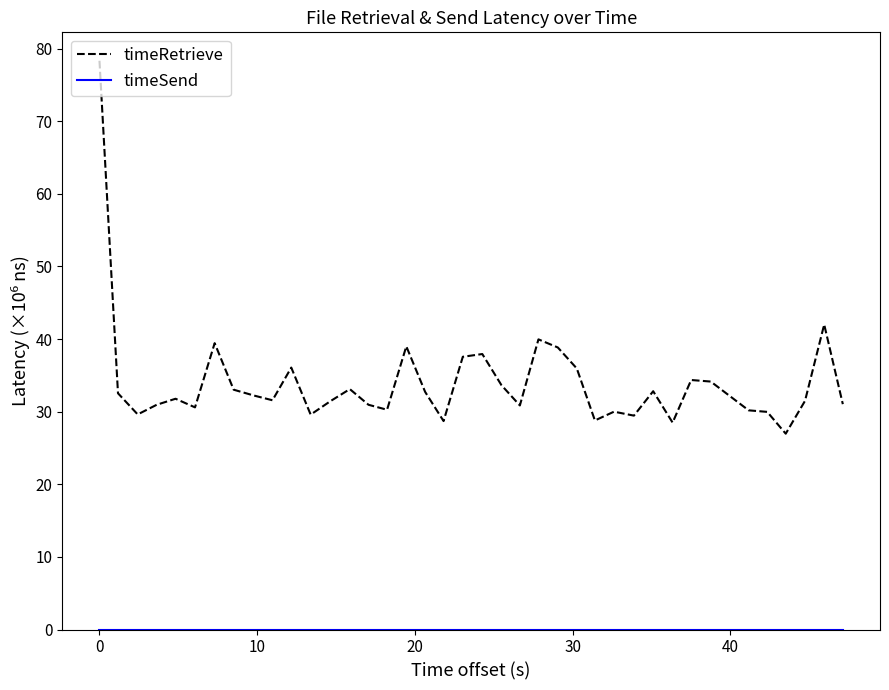

What is the maximum value for timeRetrieve?

78.3